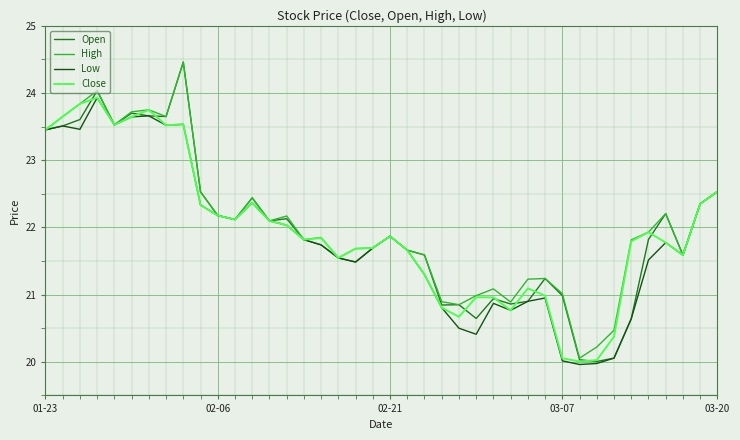

What is the highest value of the Low series?

23.9